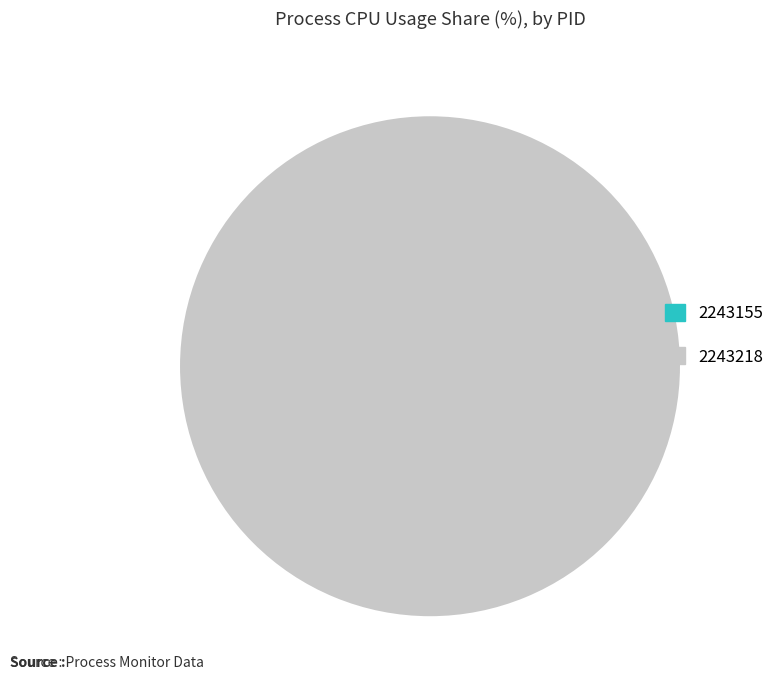

Between 2243218 and 2243155, which is larger?

2243218